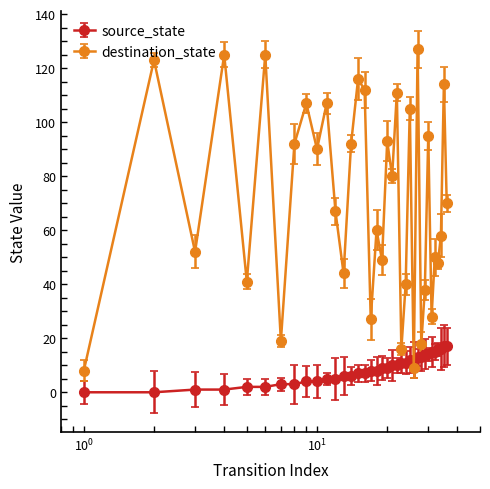

Which series ends up on top after the final intersection of source_state and destination_state?

destination_state